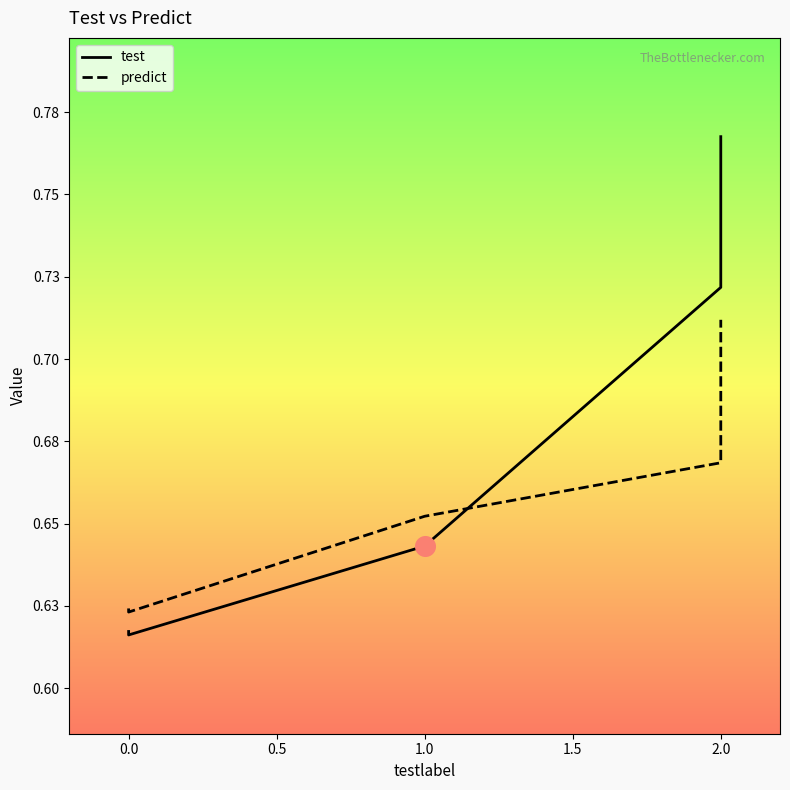

What are all the series names shown in the legend?

test, predict